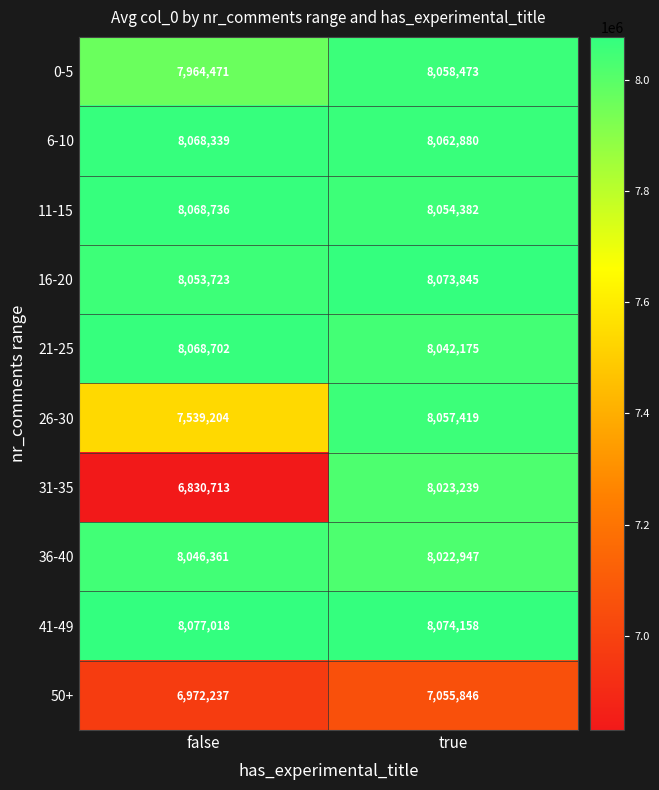

What is the total value across all series at false?

77689504